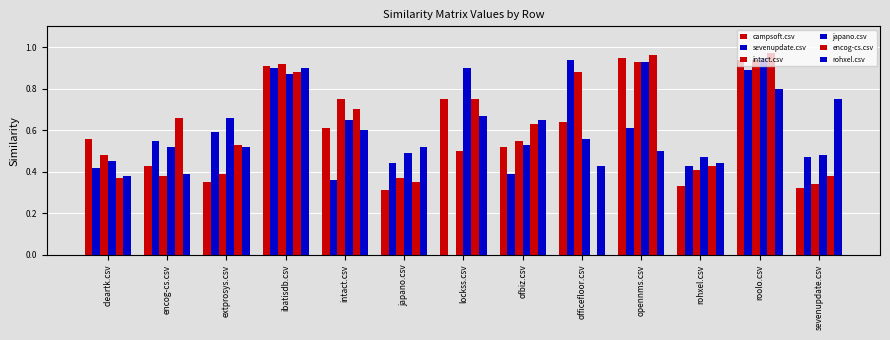

What is the difference between the maximum and minimum values in the rohxel.csv series?

0.5